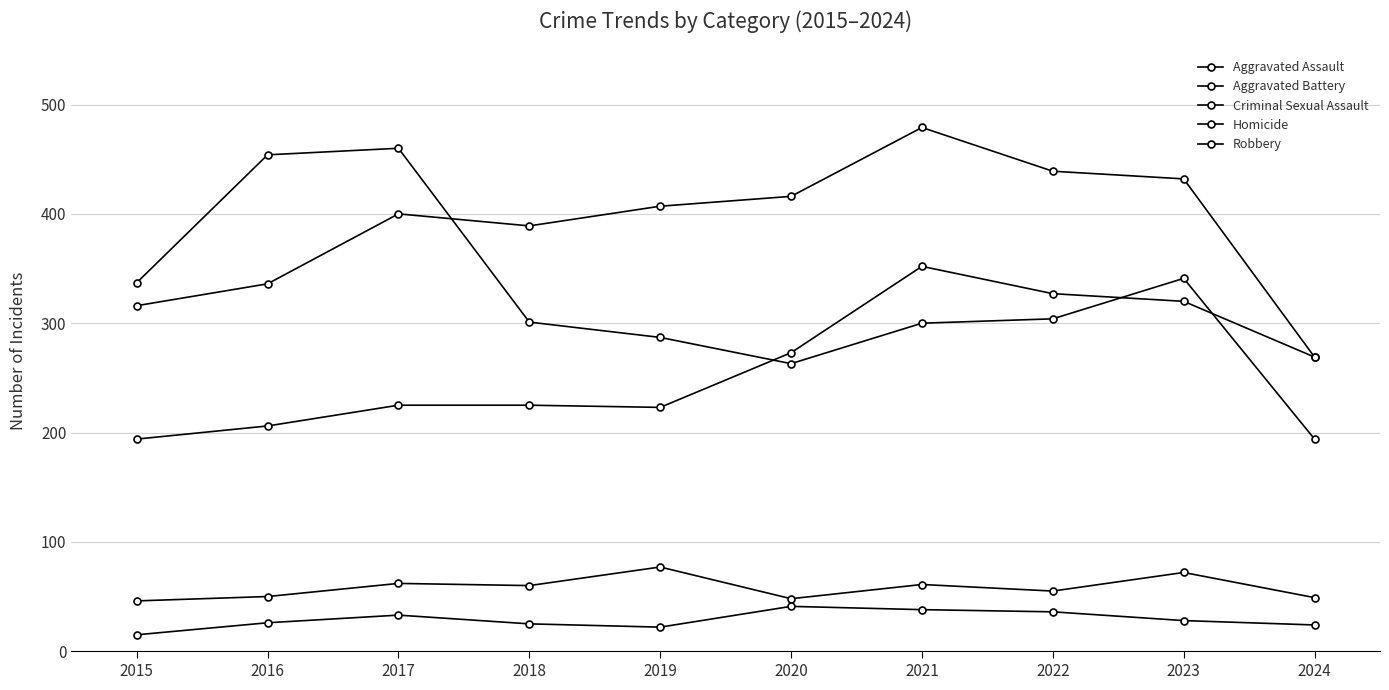

True or false: Robbery and Aggravated Battery intersect in this chart.

True